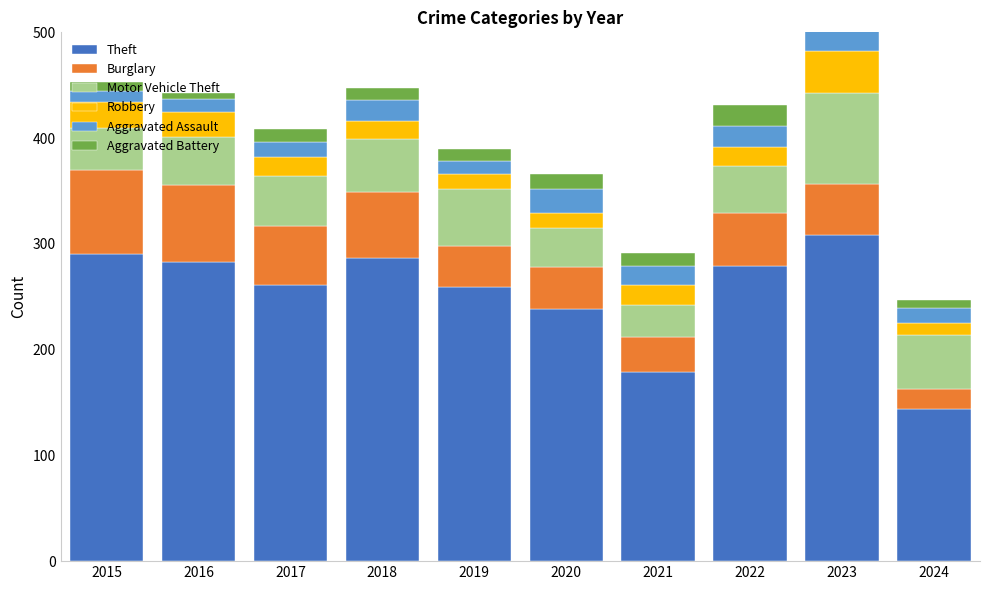

How many data points does each series have?

10